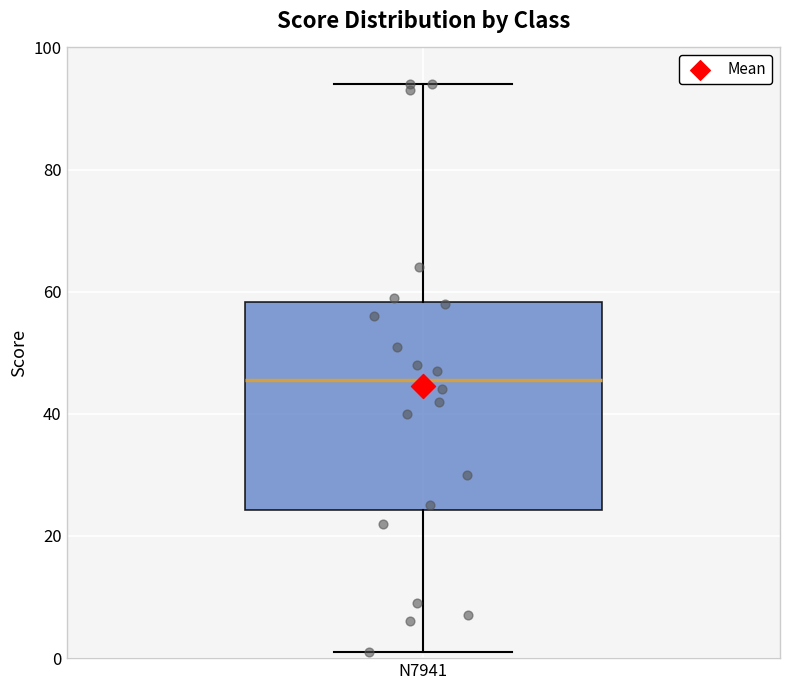

Read this box plot against the y-axis: the position of the median line, the range covered by the box, and the ends of both whiskers. The values are not printed on the chart, so give them approximately, as read against the axis.

median 46, box 24 to 58, whiskers 2 to 94